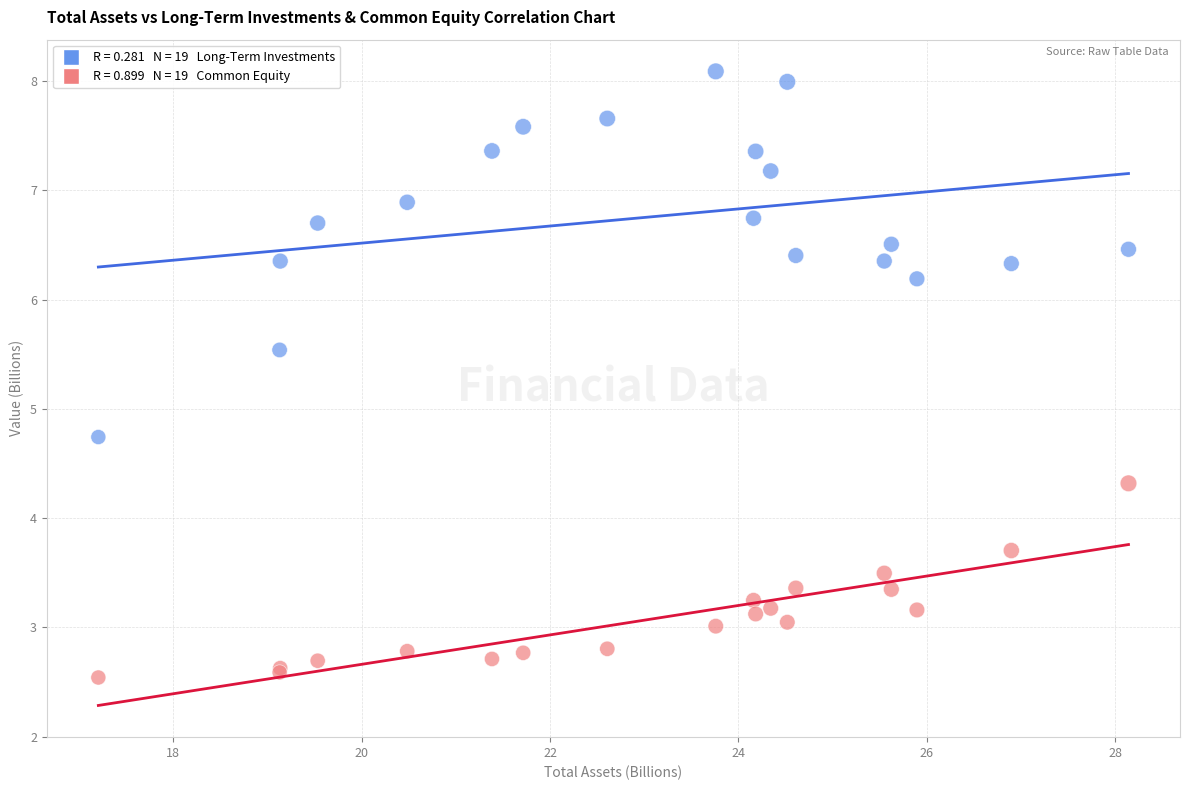

Across all series, what Y value is closest to 5?

4.7